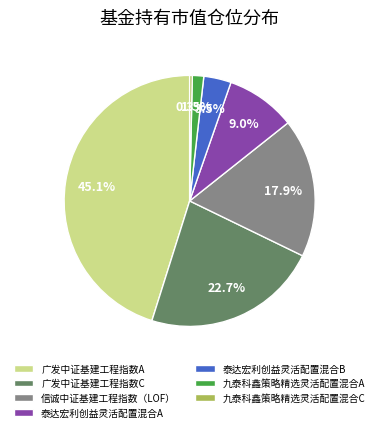

To the nearest percent, what portion does 信诚中证基建工程指数（LOF） represent?

18%